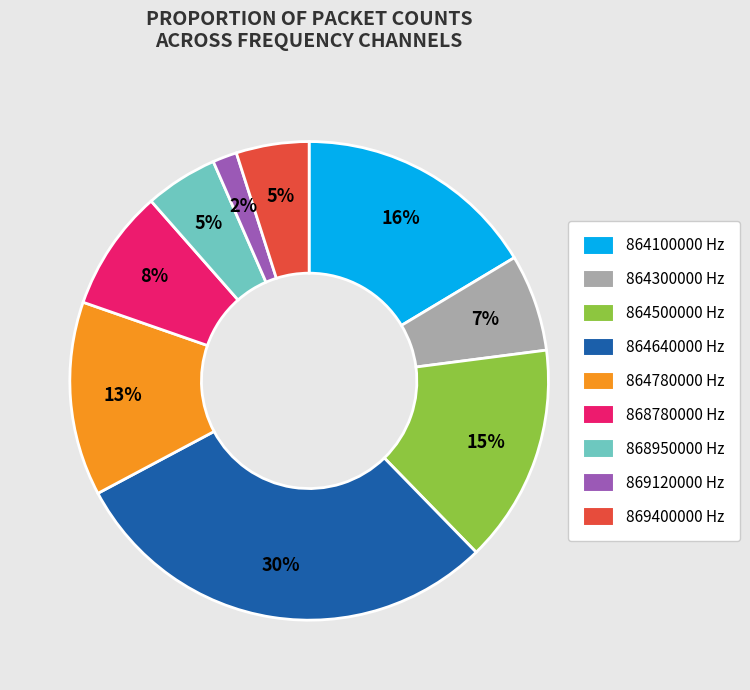

Is there any slice that represents more than half of the pie?

No